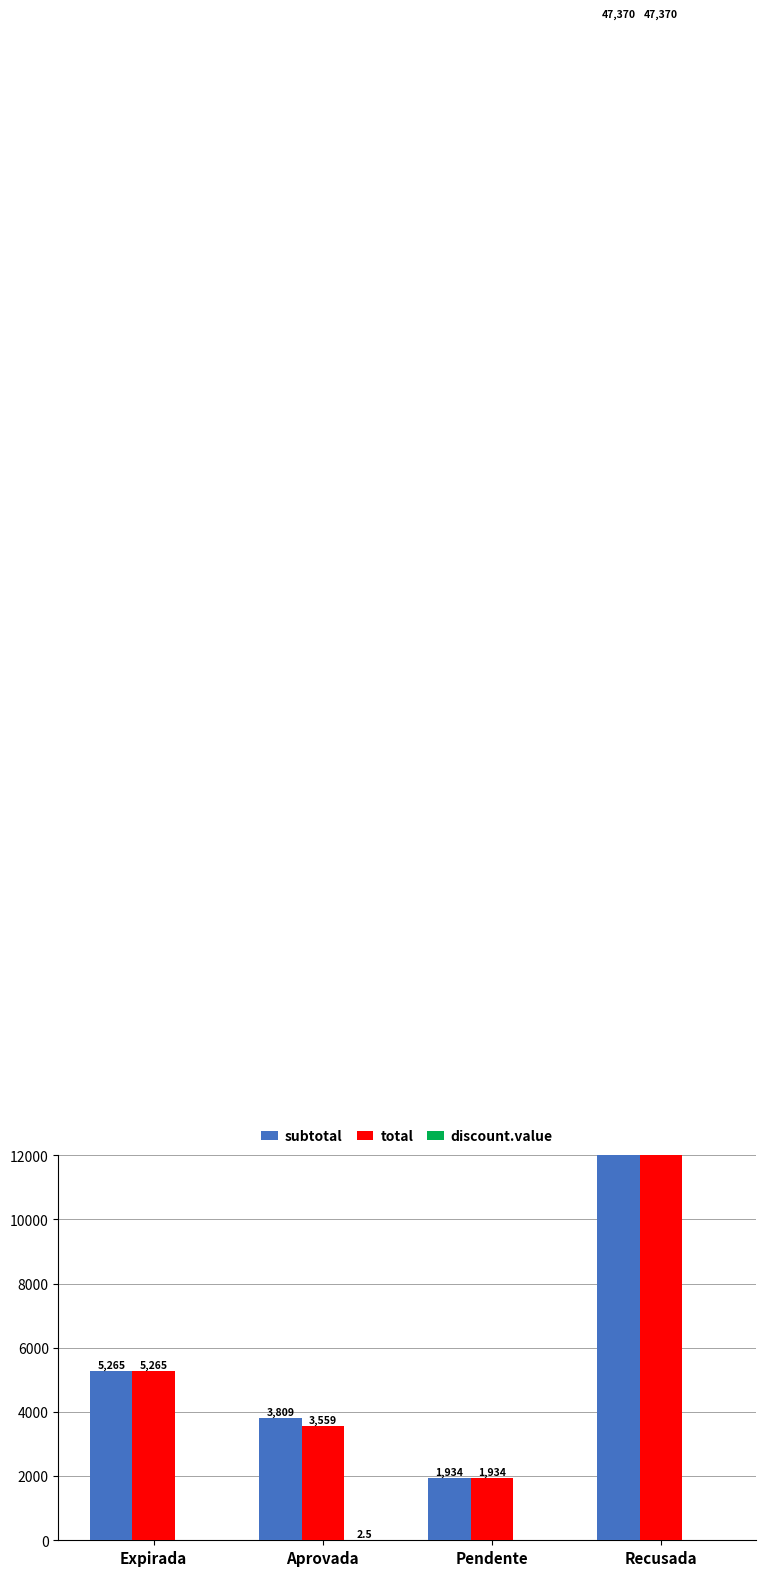

What are all the series names shown in the legend?

subtotal, total, discount.value